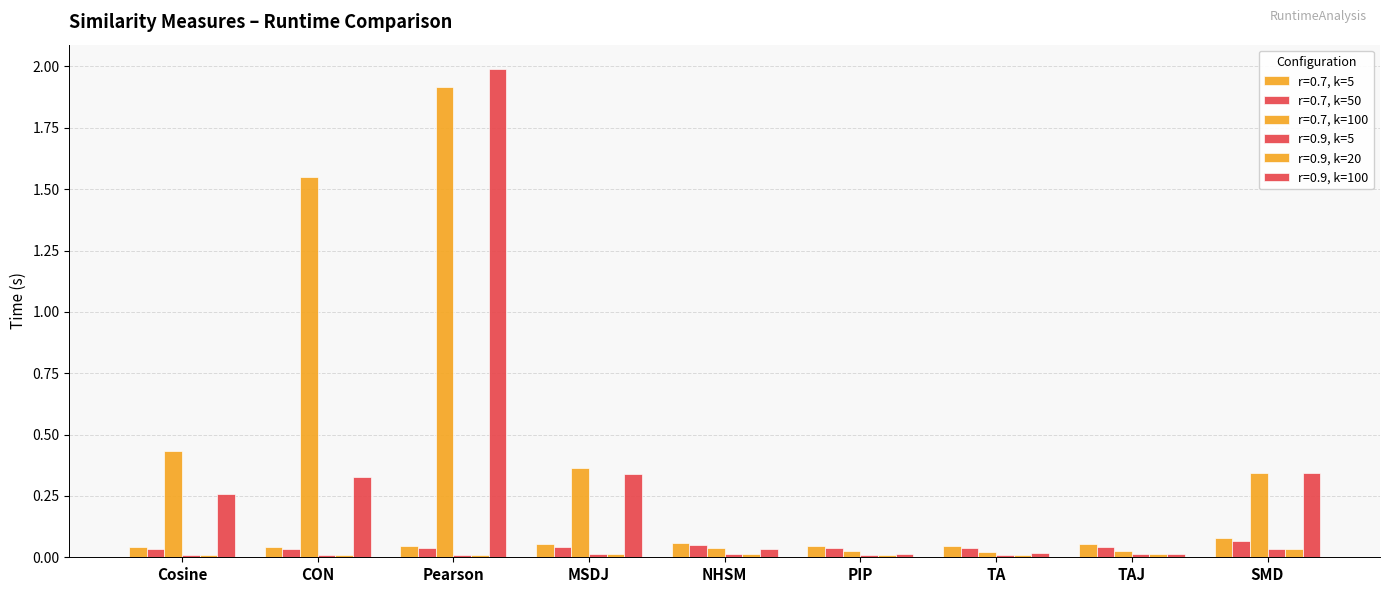

How many r=0.7, k=50 values are between 0 and 1?

9